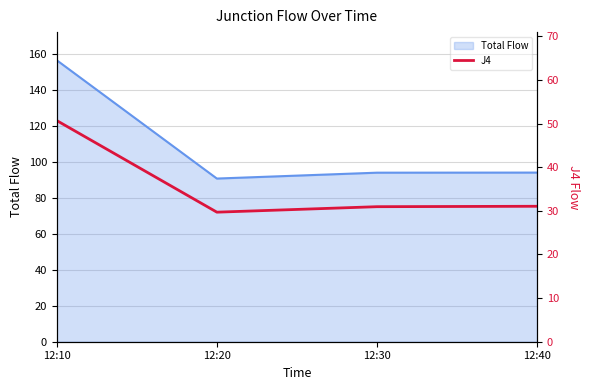

What is the minimum value shown in the chart?

29.7